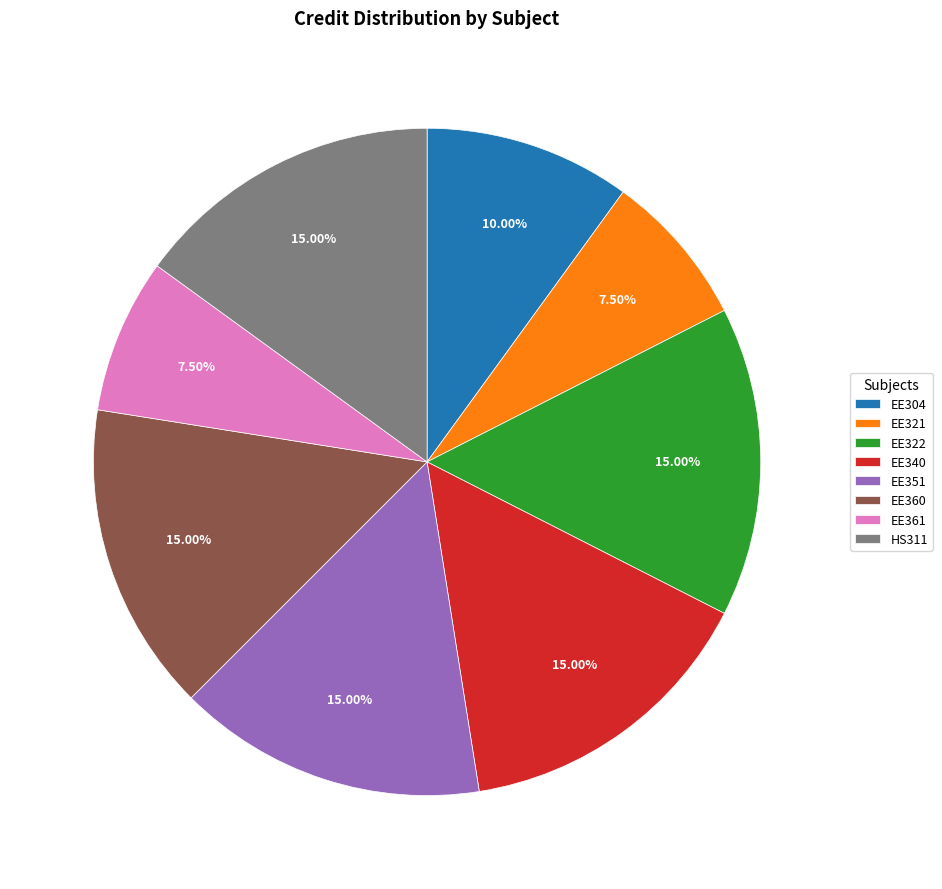

Do EE321 and EE351 together represent more than half of the pie?

No